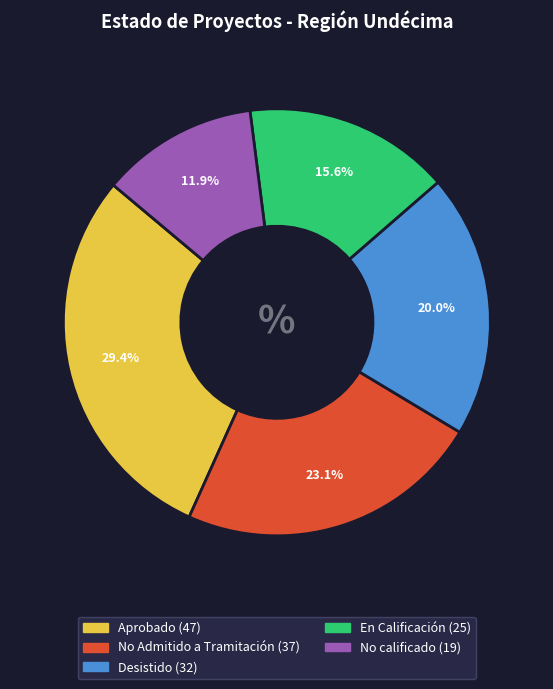

To the nearest percent, what is the average slice percentage?

20%